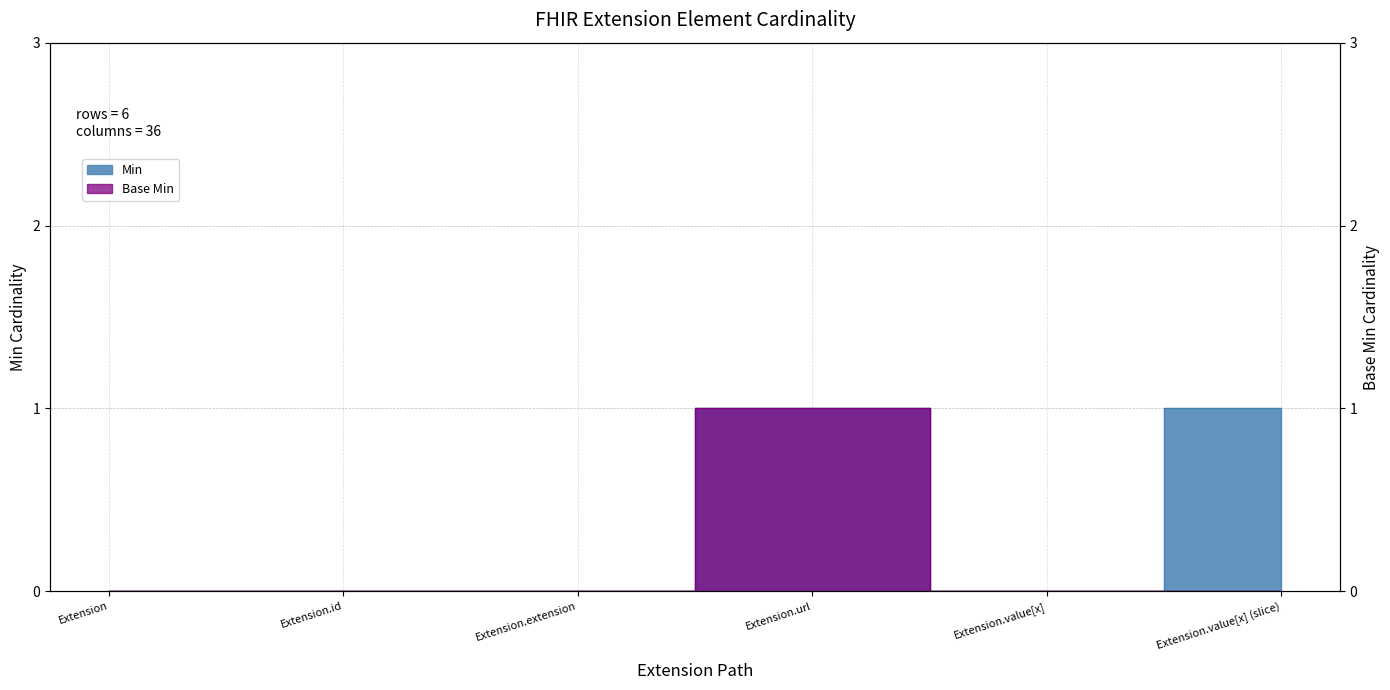

Reading left to right, extract all data points from this chart.

Min: 0	0	0	1	0	1
Base Min: 0	0	0	1	0	0